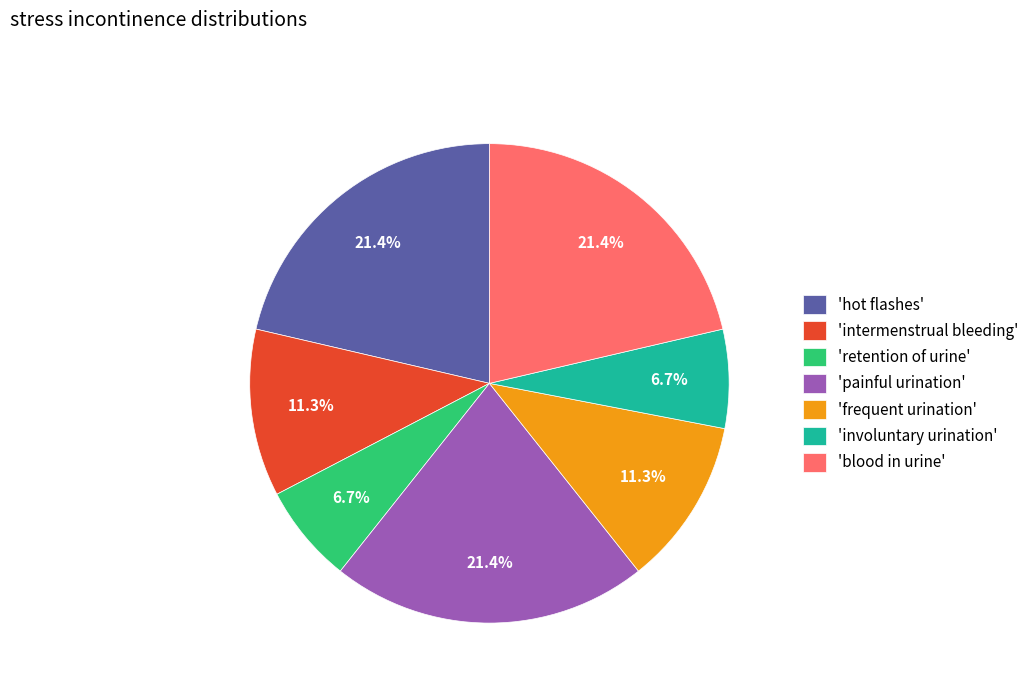

What portion of the pie excludes 'hot flashes'?

78.6%